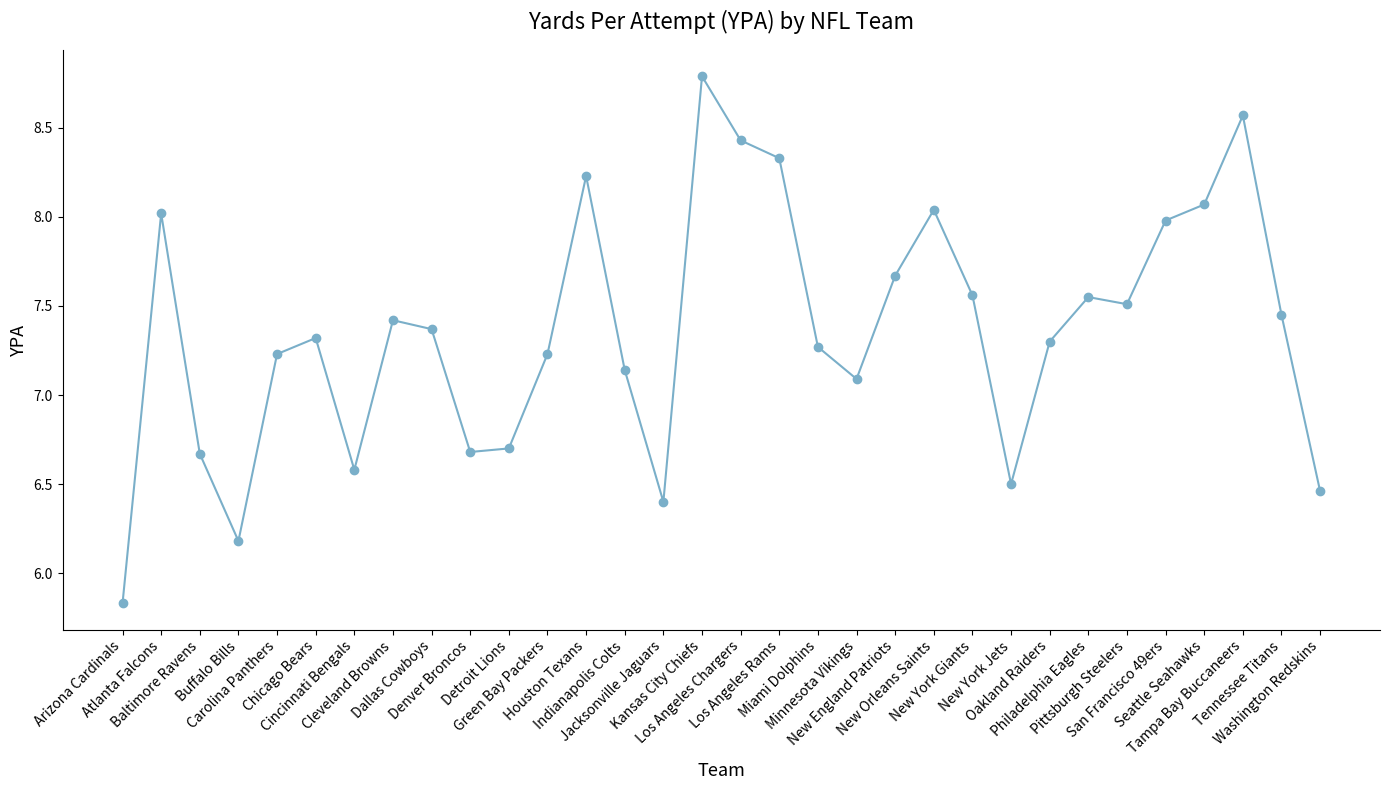

Between Carolina Panthers and Jacksonville Jaguars, which is larger?

Carolina Panthers